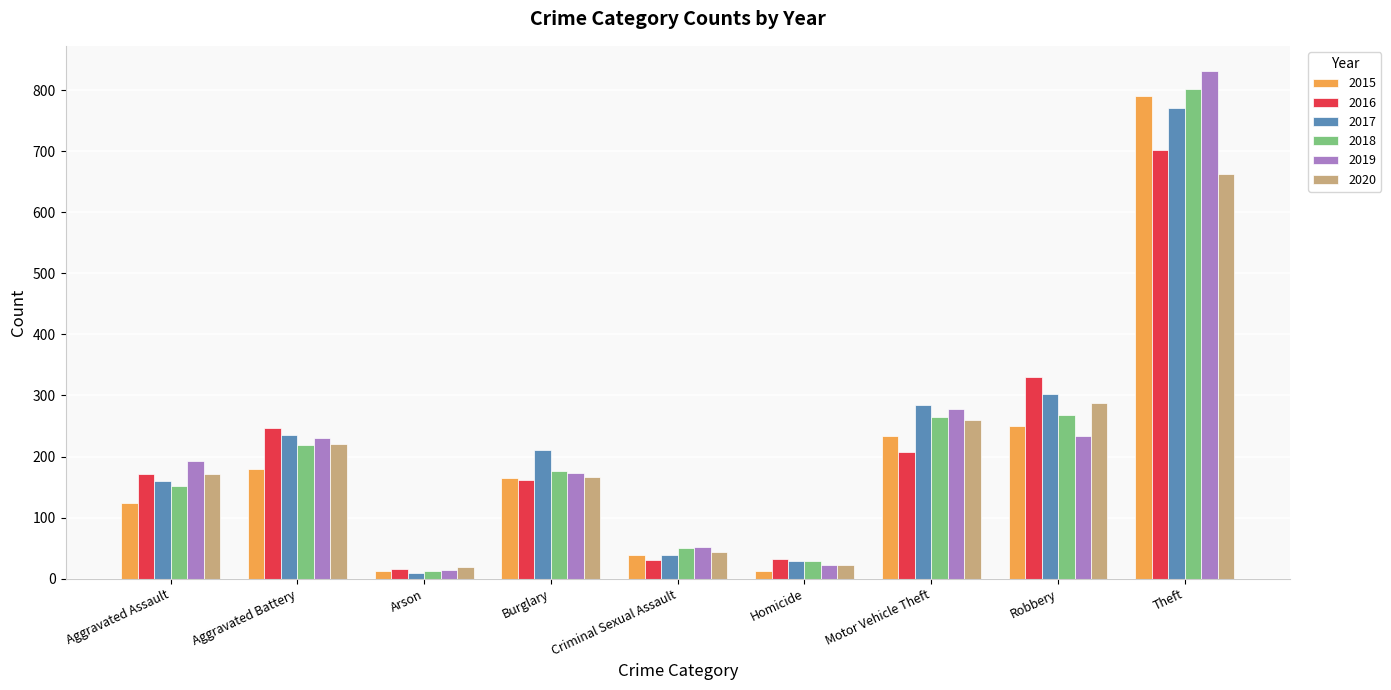

What position from the right is Criminal Sexual Assault?

5